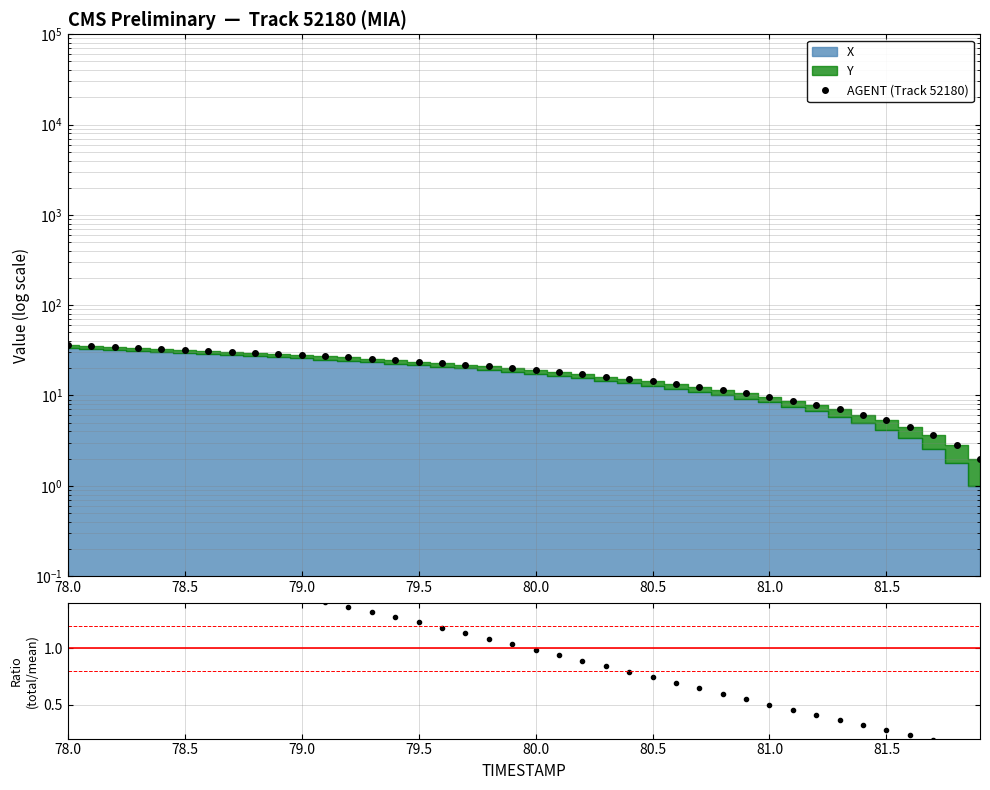

How many lines are shown in the chart?

2